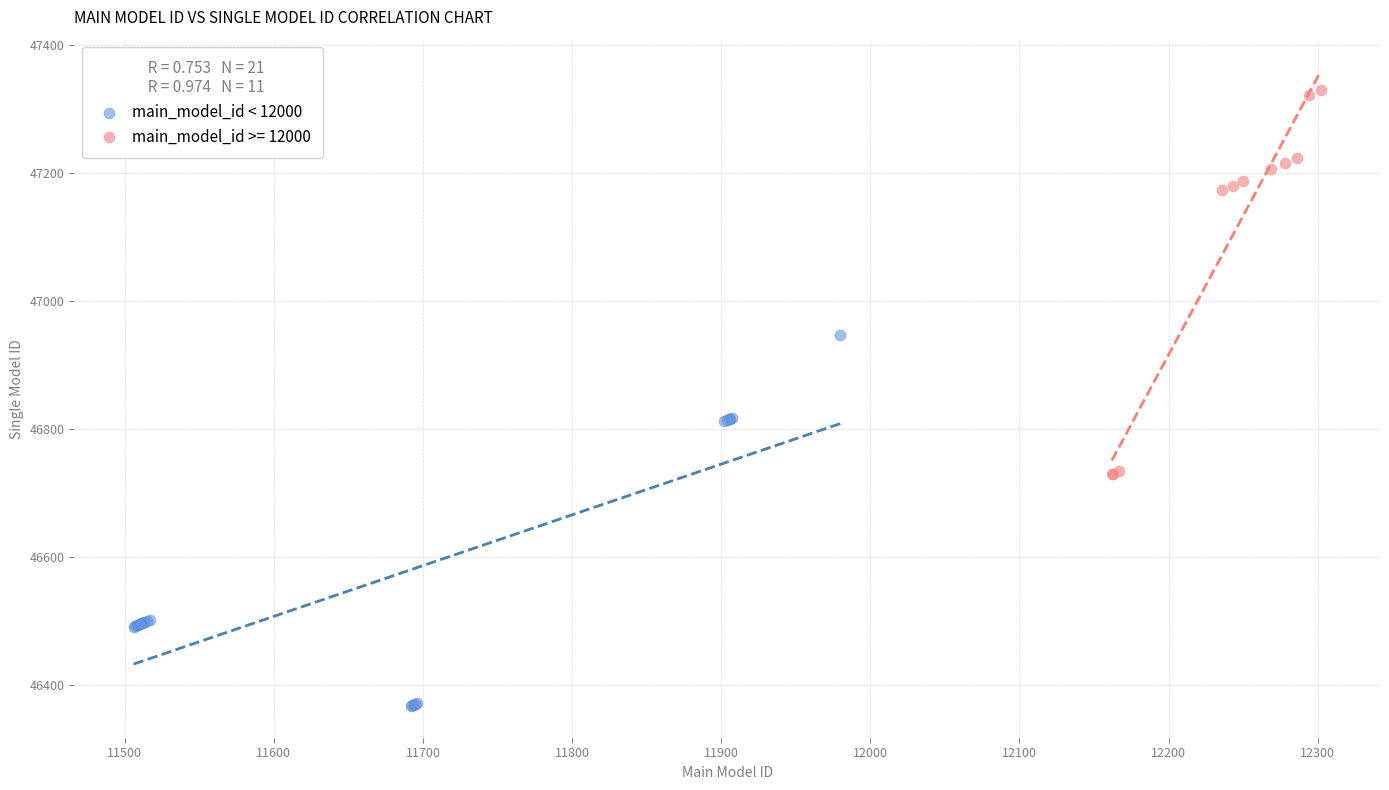

Which series reaches the maximum Y coordinate?

main_model_id >= 12000